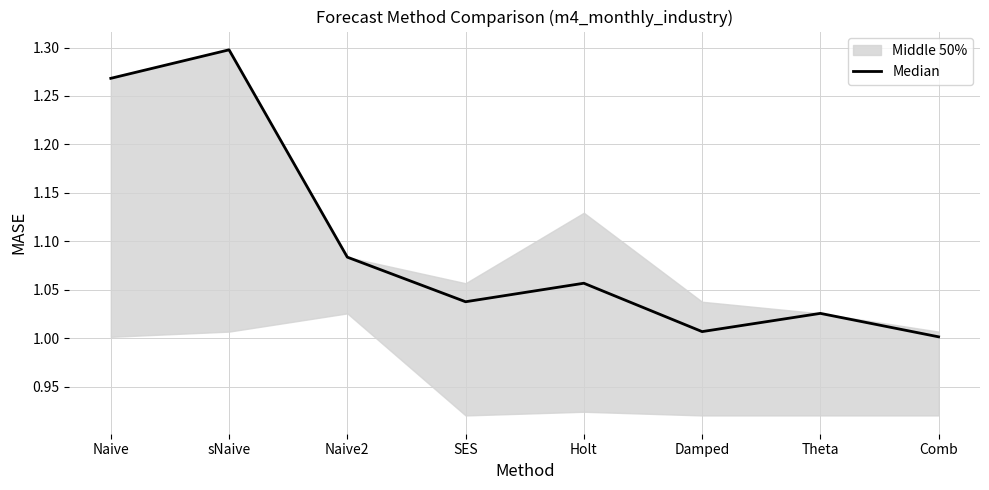

Reading left to right, transcribe all the data shown in this chart.

1.3	1.3	1.1	1.0	1.1	1.0	1.0	1.0